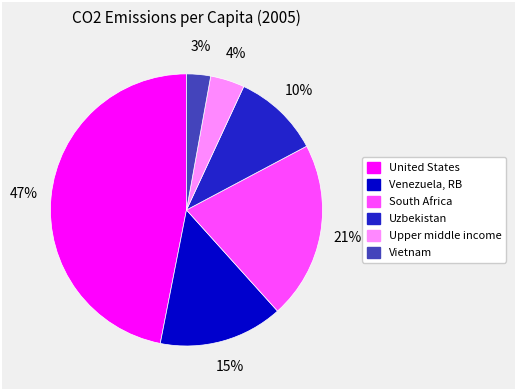

Which category has the smallest portion of the pie?

Vietnam